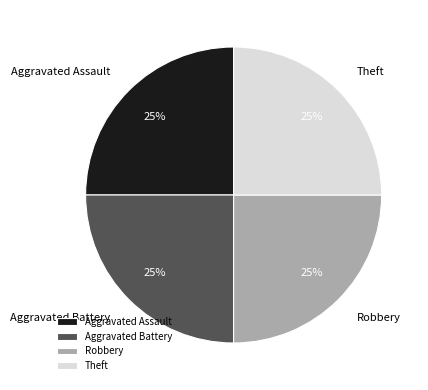

Does Aggravated Assault represent more than half of the total?

No